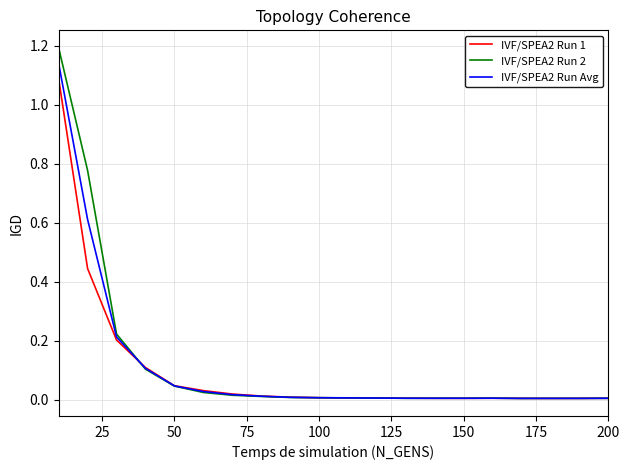

In IVF/SPEA2 Run 2, how many points are higher than both neighbors (excluding endpoints)?

2